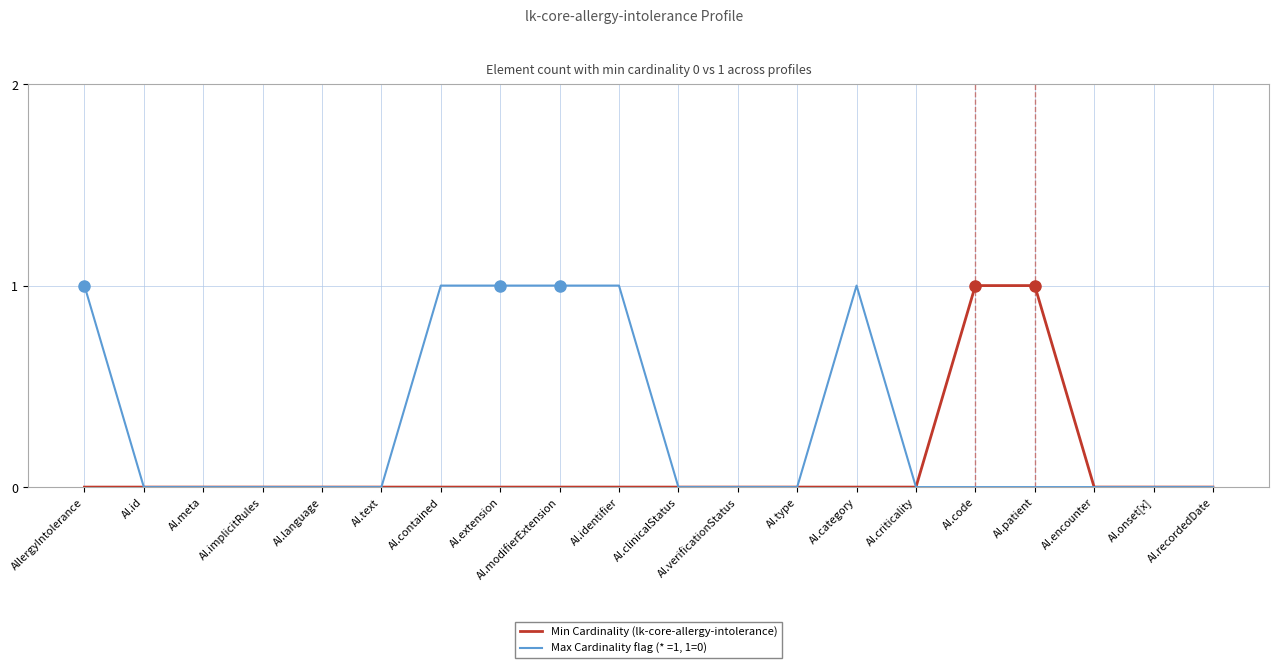

List the series in order of their overall mean, lowest first.

Min Cardinality (lk-core-allergy-intolerance), Max Cardinality flag (* =1, 1=0)